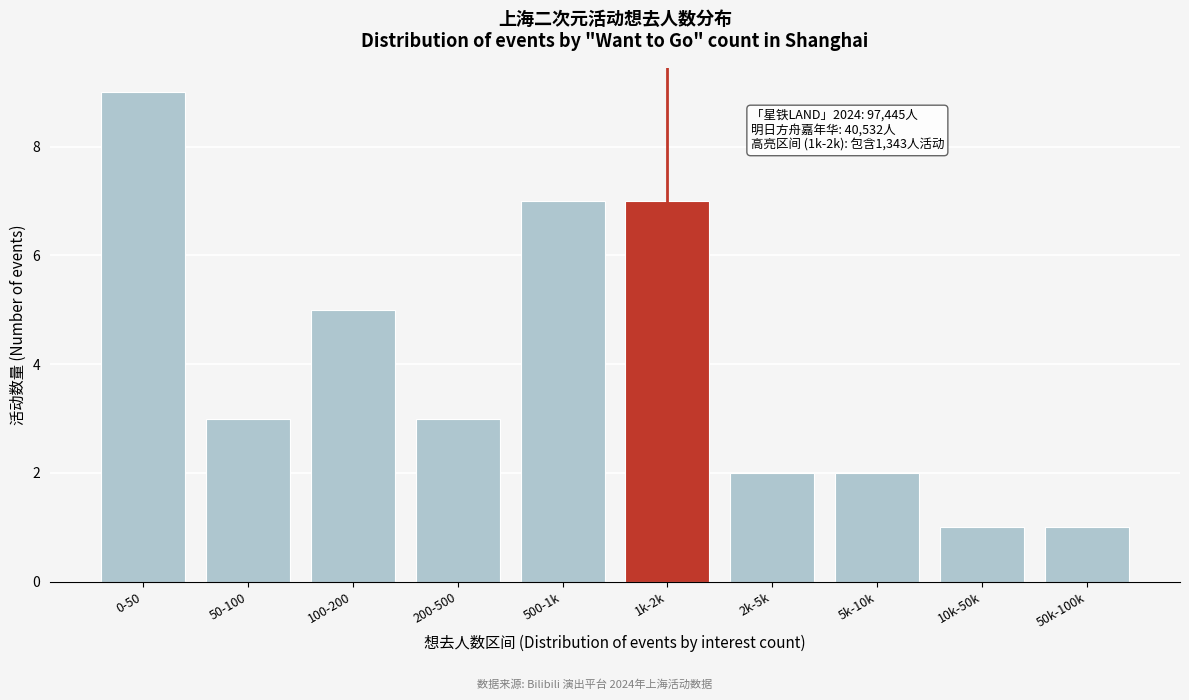

Reading left to right, transcribe all the data shown in this chart.

9	3	5	3	7	7	2	2	1	1